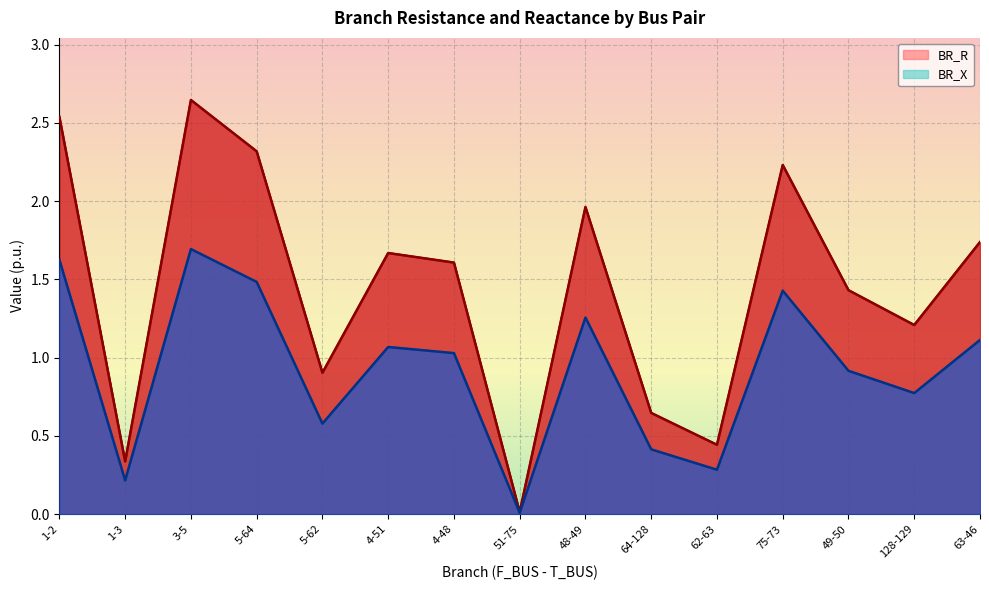

True or false: BR_R and BR_X cross at least once.

False